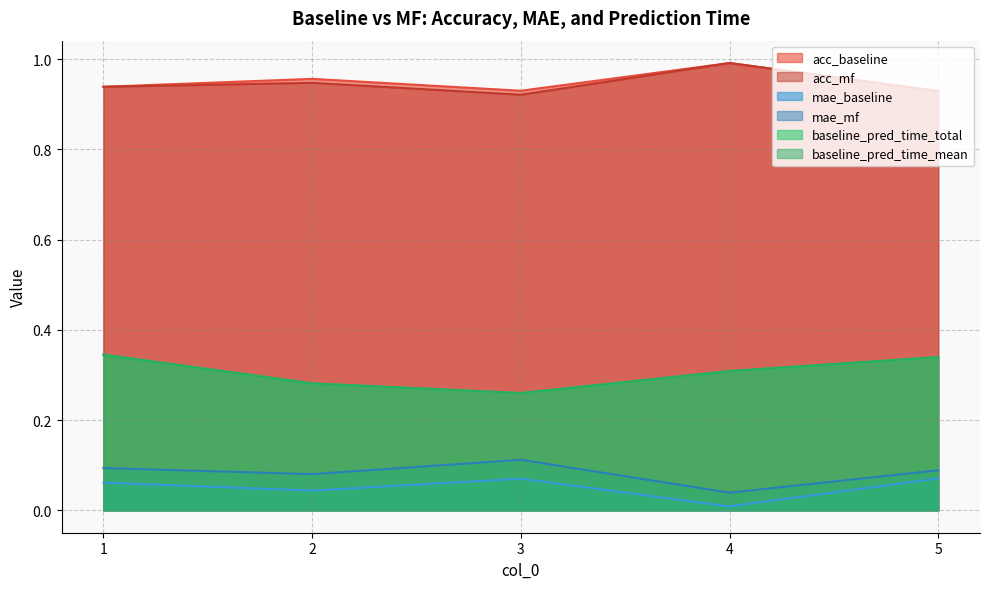

What is the sum of all mae_baseline values?

4.7